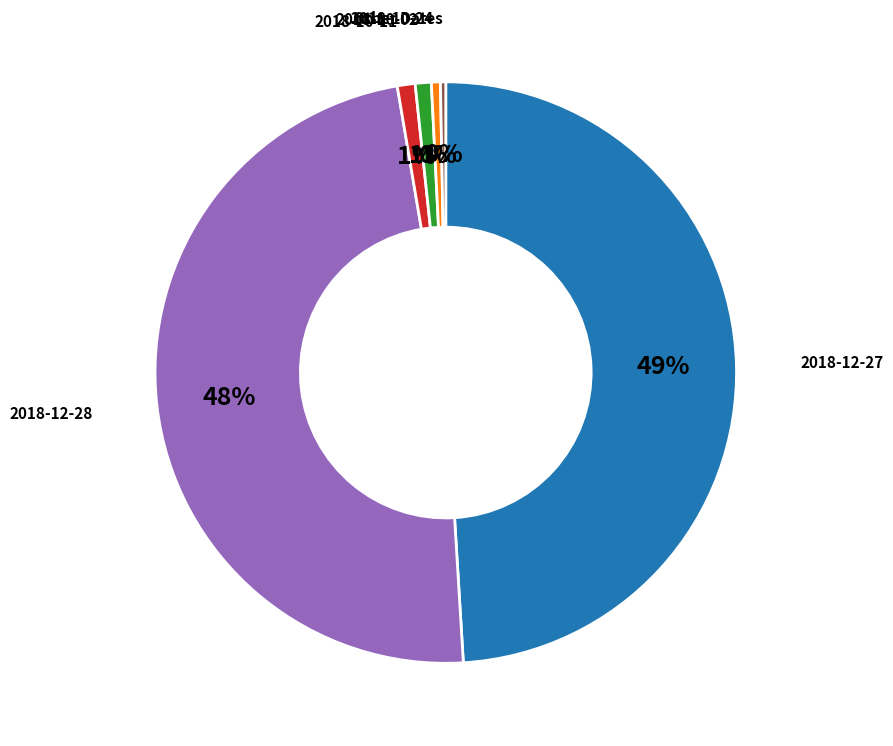

How many segments does this pie chart have?

6